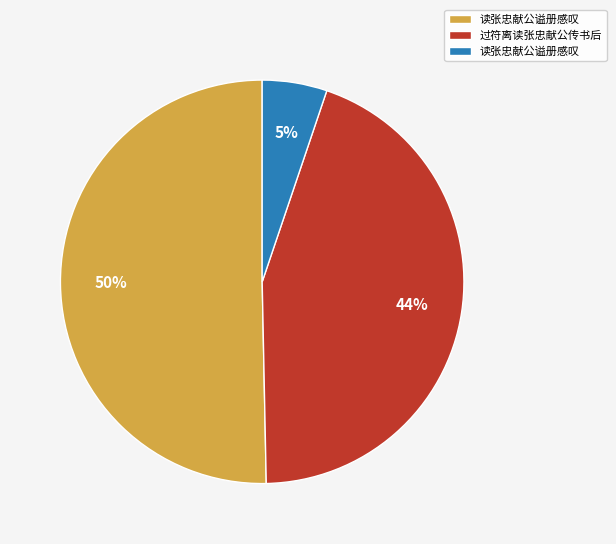

To the nearest percent, what is the difference between the largest and smallest slice percentages?

45%